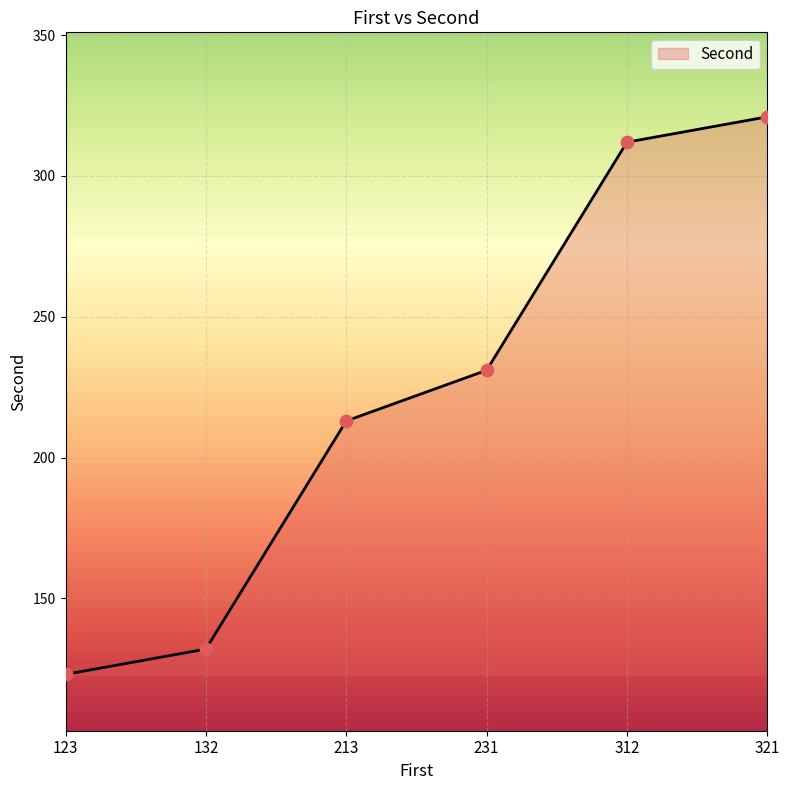

What is the change in value from 231 to 312?

+81